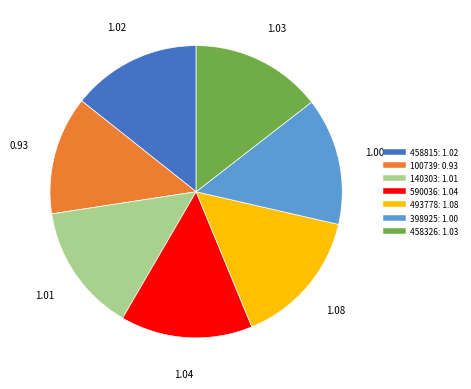

Does 493778 represent more than half of the total?

No